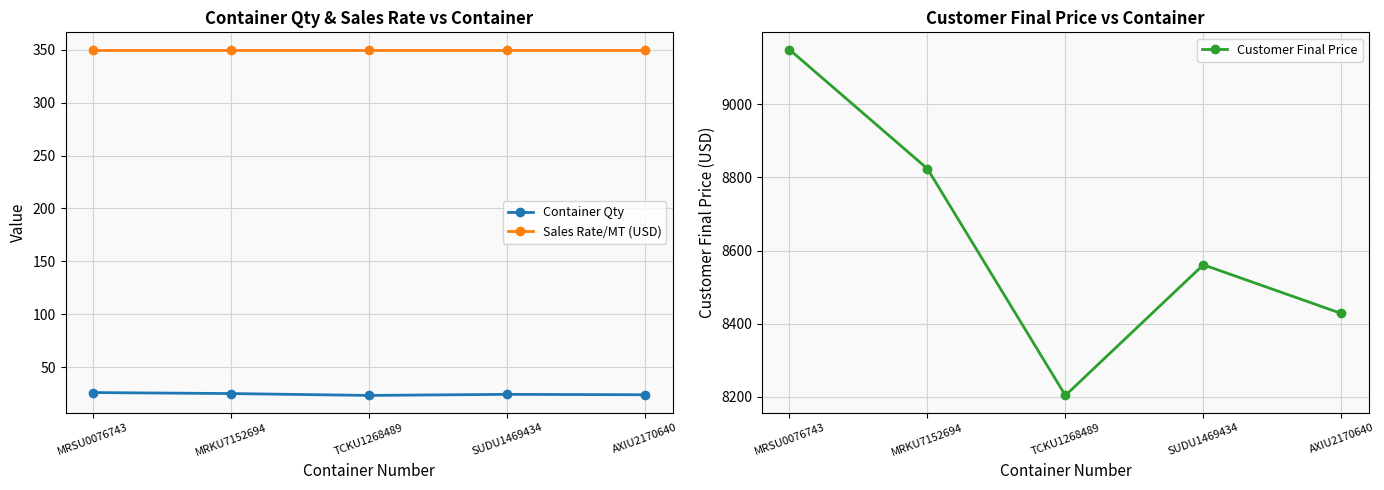

How many data points in Customer Final Price are above 8561?

2